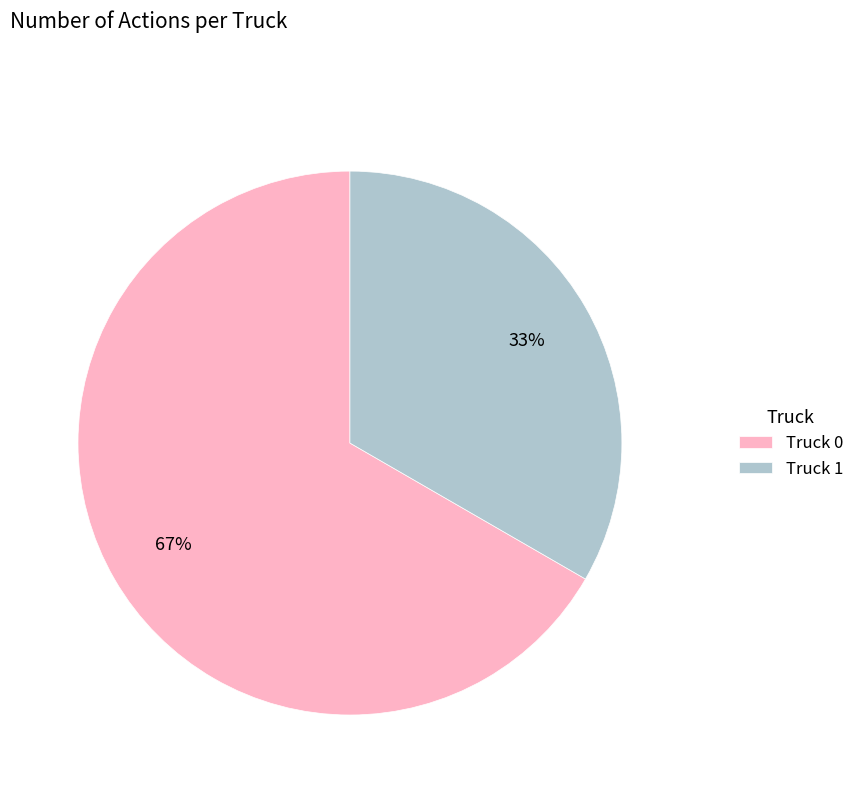

Approximately how many times larger is the value at Truck 1 compared to Truck 0?

0.5